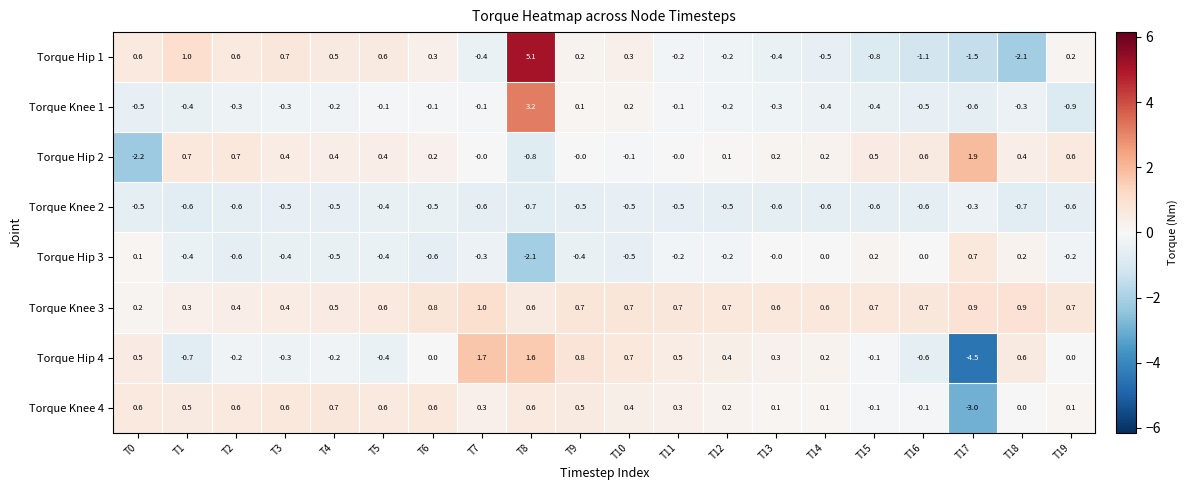

What is the greatest value displayed?

5.1